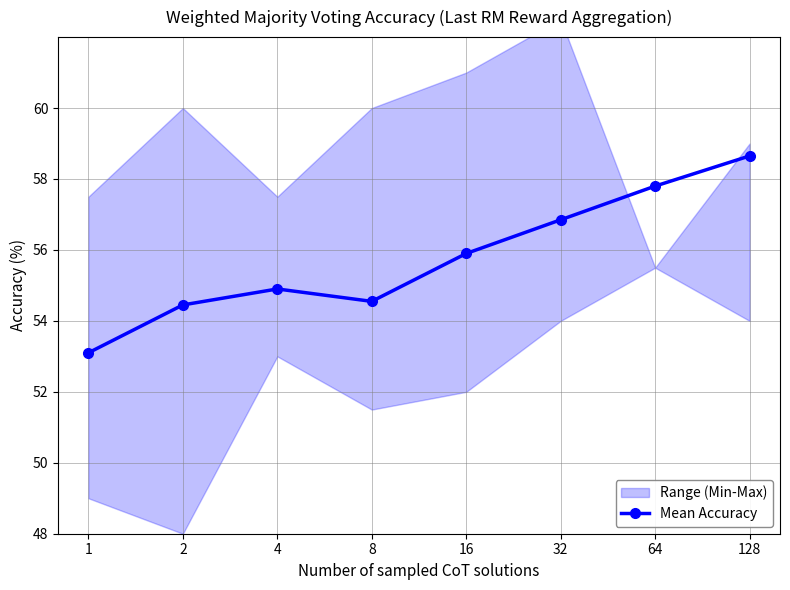

Which category has the highest value across all series?

128